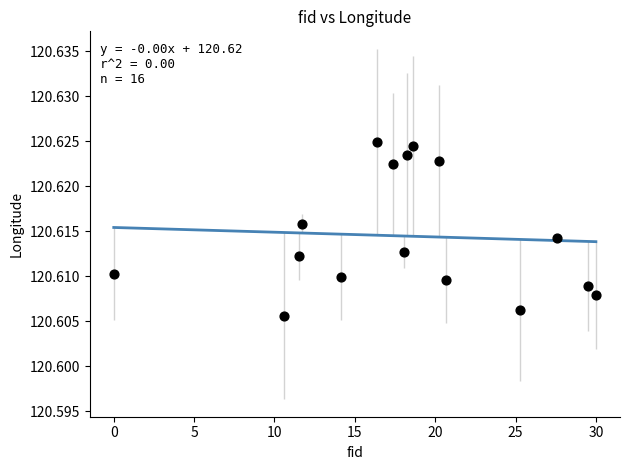

What is the range of X values (max minus min)?

30.0